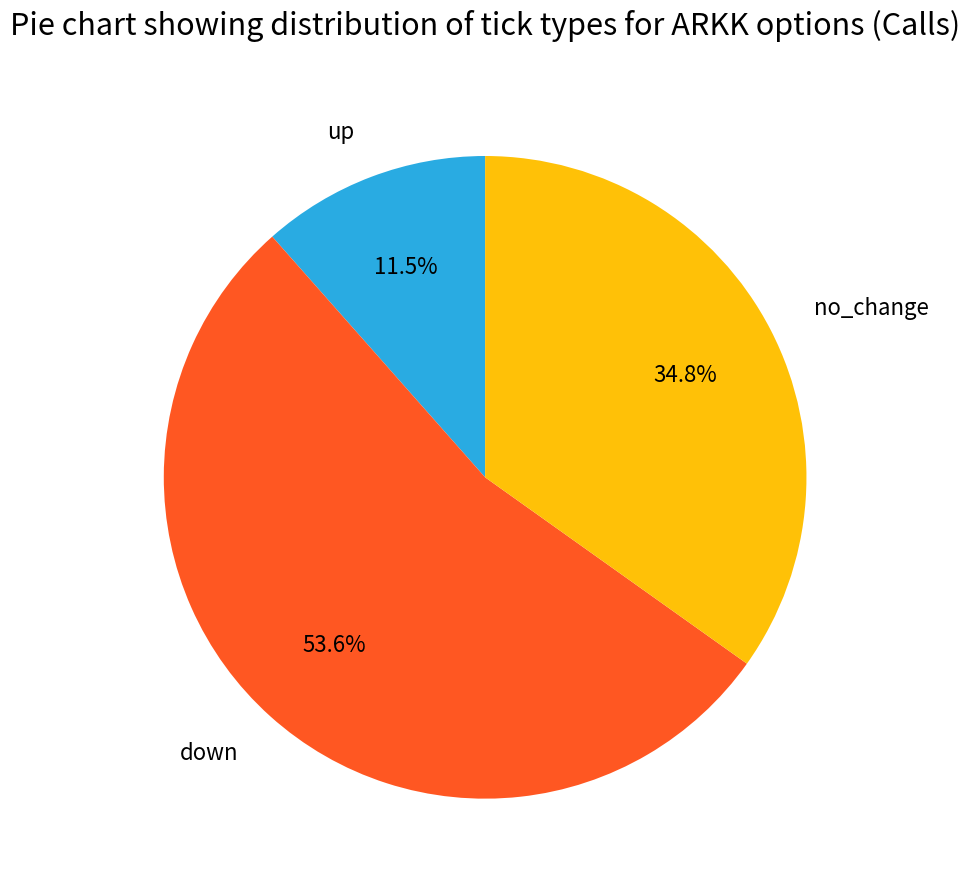

What is the total percentage of up and down?

65.2%